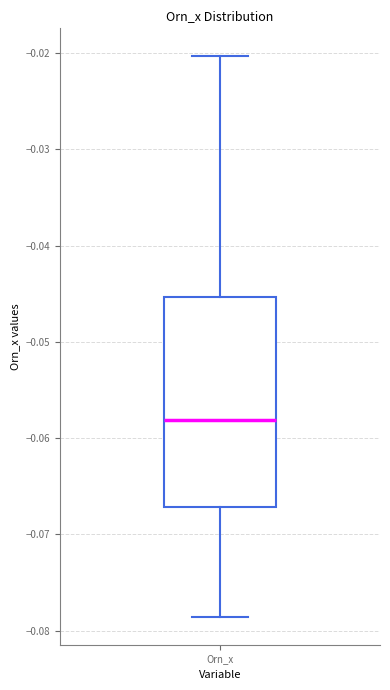

Read this box plot against the y-axis: the position of the median line, the range covered by the box, and the ends of both whiskers. The values are not printed on the chart, so give them approximately, as read against the axis.

median -0.058, box -0.067 to -0.045, whiskers -0.079 to -0.020